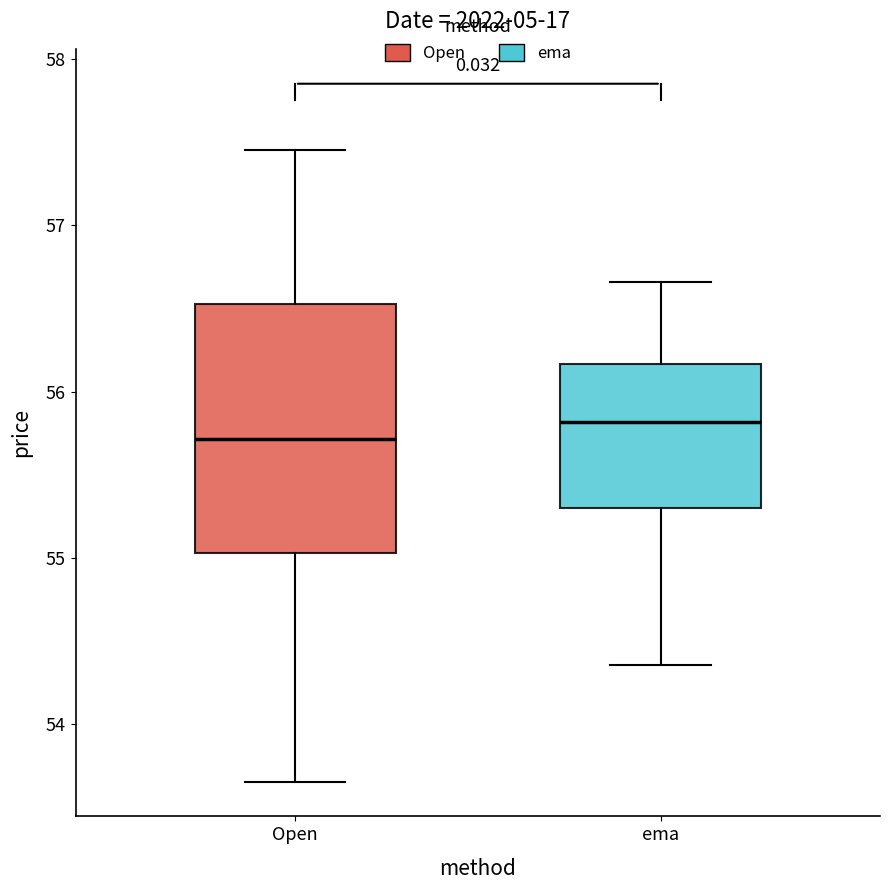

Reading left to right, transcribe this box plot: for each box, give where its median line is, the range the box spans, and where its two whiskers end, as read against the y-axis. The values are not printed on the chart, so give them approximately, as read against the axis.

Open: median 55.7, box 55.0 to 56.5, whiskers 53.7 to 57.5
ema: median 55.8, box 55.3 to 56.2, whiskers 54.4 to 56.7